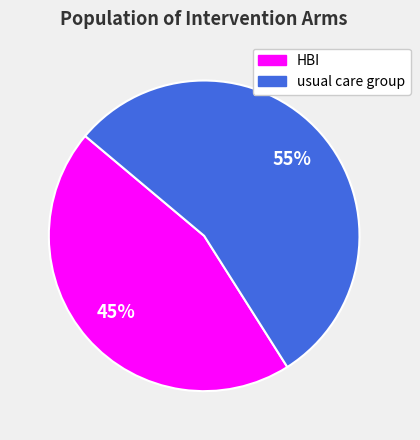

Which has a higher value, usual care group or HBI?

usual care group